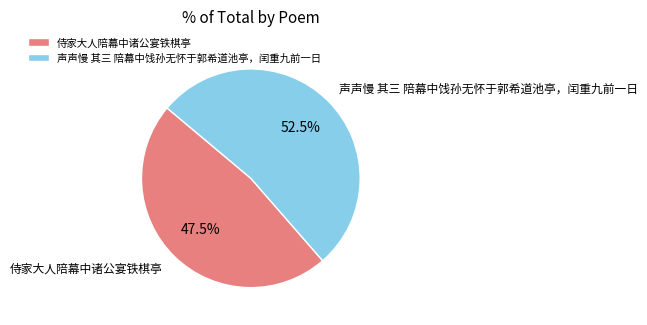

What is the smallest slice in the pie chart?

侍家大人陪幕中诸公宴铁棋亭